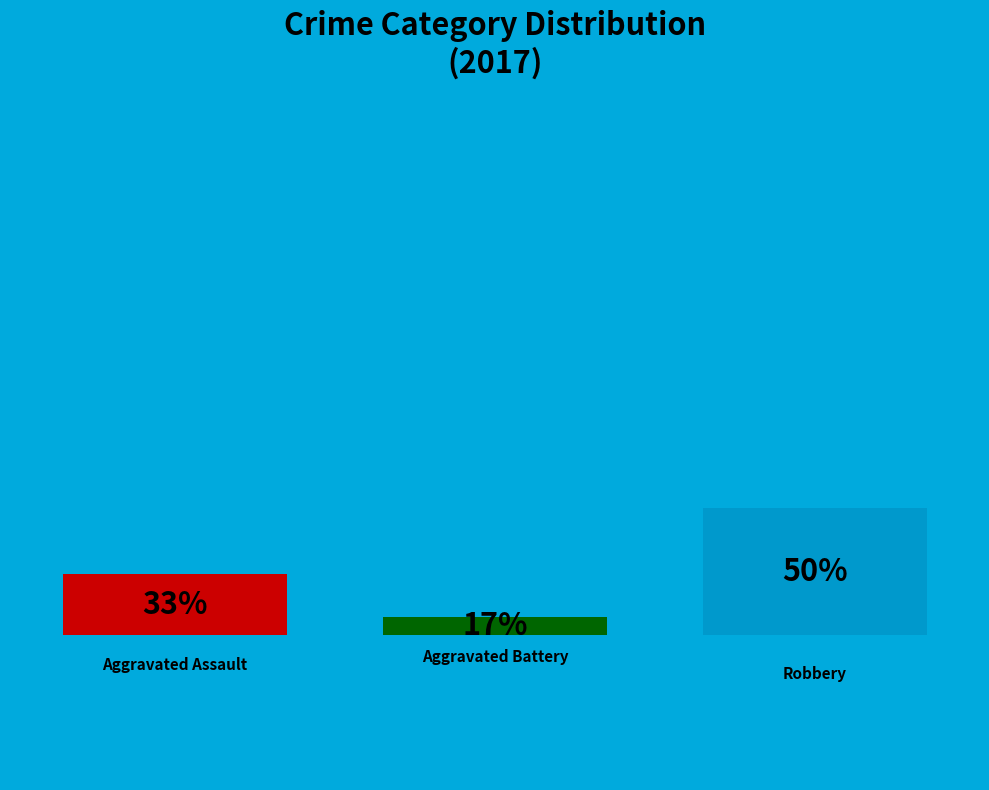

To the nearest percent, what is the average slice percentage?

33%